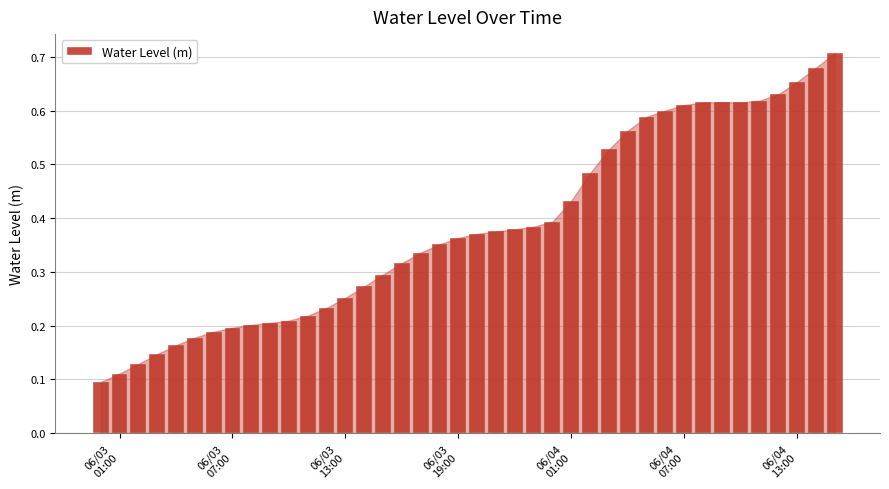

Count the number of categories in the chart.

40